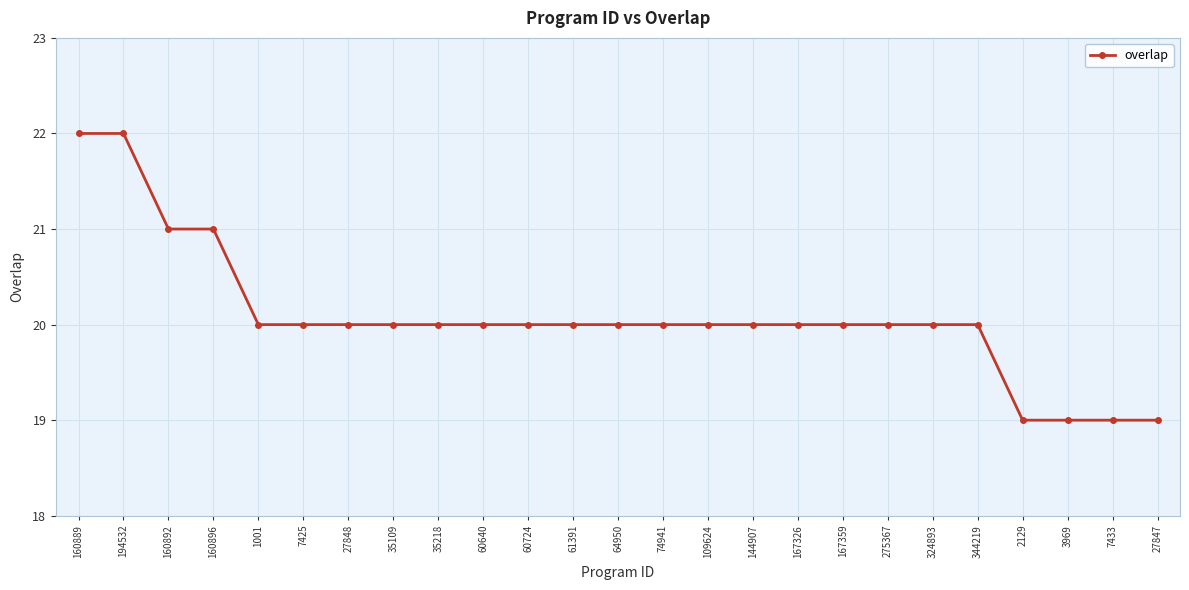

Count the values in the range 20 to 21.

19